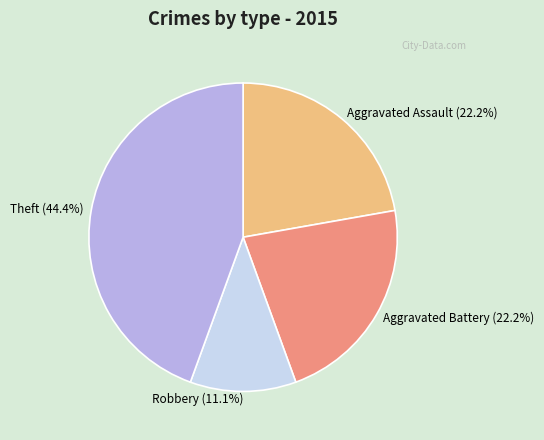

The Aggravated Battery slice represents 13% of the pie. True or false?

False